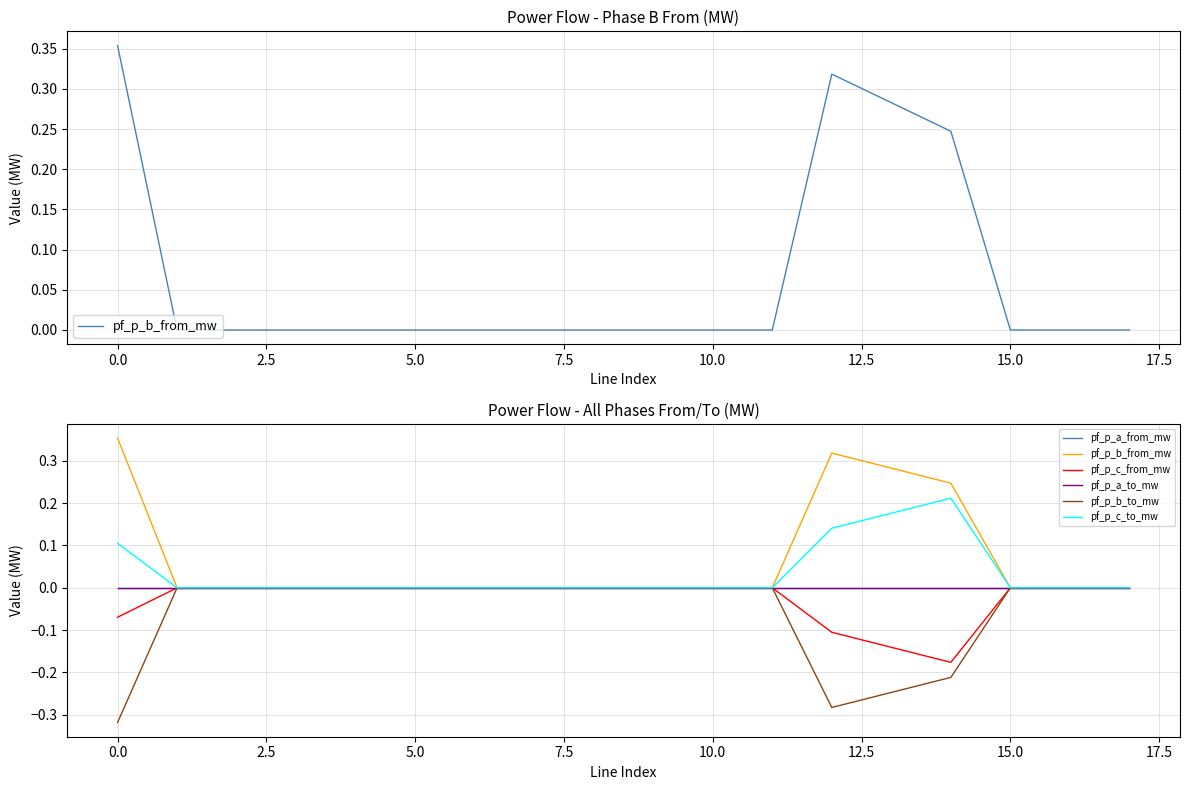

Reading right to left, extract all data points from this chart.

pf_p_b_from_mw: -0.0	0.0	0.0	0.2	0.3	0.3	-0.0	-0.0	-0.0	-0.0	-0.0	-0.0	-0.0	-0.0	-0.0	-0.0	-0.0	0.4
pf_p_a_from_mw: 0.0	-0.0	-0.0	0.0	0.0	0.0	0.0	0.0	0.0	-0.0	0.0	-0.0	0.0	-0.0	0.0	0.0	0.0	0.0
pf_p_c_from_mw: -0.0	0.0	0.0	-0.2	-0.1	-0.1	-0.0	-0.0	-0.0	-0.0	-0.0	-0.0	-0.0	-0.0	-0.0	-0.0	-0.0	-0.1
pf_p_a_to_mw: -0.0	0.0	0.0	-0.0	-0.0	-0.0	-0.0	-0.0	-0.0	0.0	0.0	0.0	-0.0	0.0	-0.0	-0.0	-0.0	-0.0
pf_p_b_to_mw: 0.0	-0.0	0.0	-0.2	-0.2	-0.3	0.0	0.0	0.0	0.0	0.0	0.0	0.0	0.0	0.0	0.0	0.0	-0.3
pf_p_c_to_mw: 0.0	-0.0	-0.0	0.2	0.2	0.1	0.0	0.0	0.0	0.0	0.0	0.0	0.0	0.0	0.0	0.0	0.0	0.1